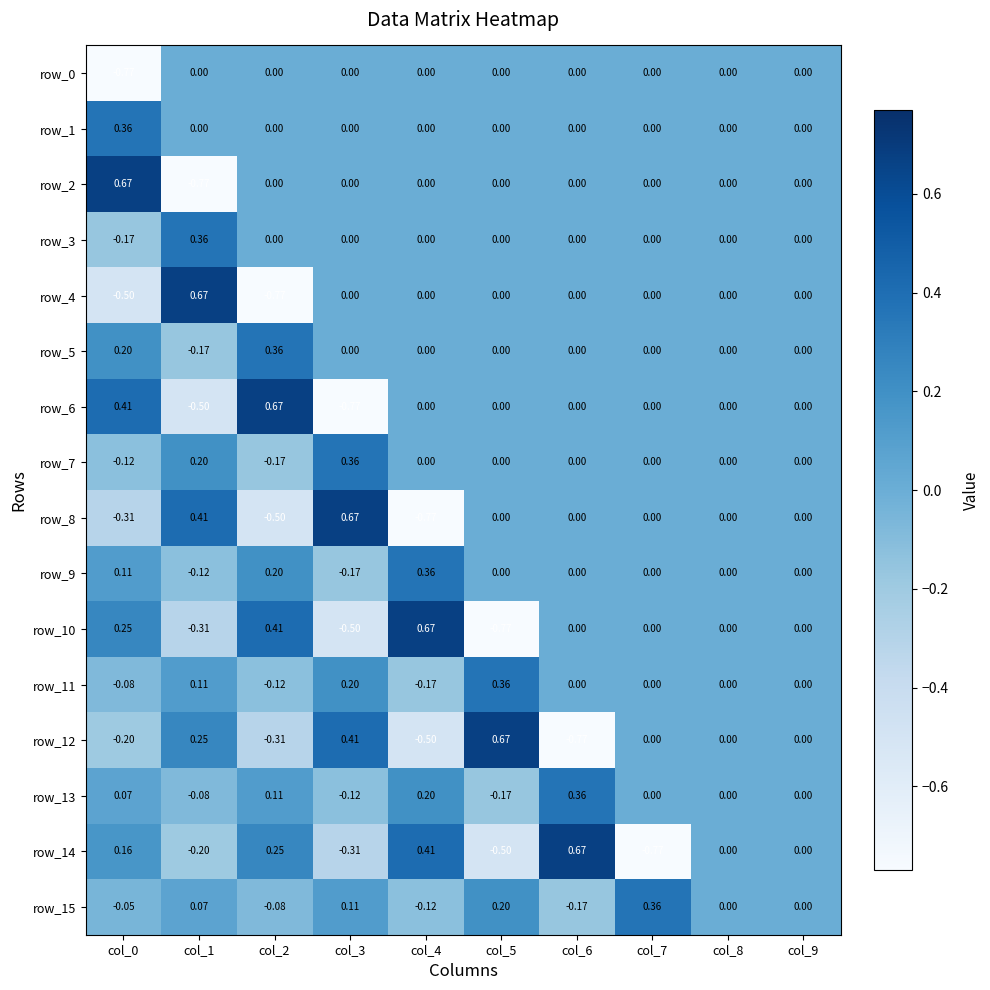

How many values in row_11 are below zero?

3